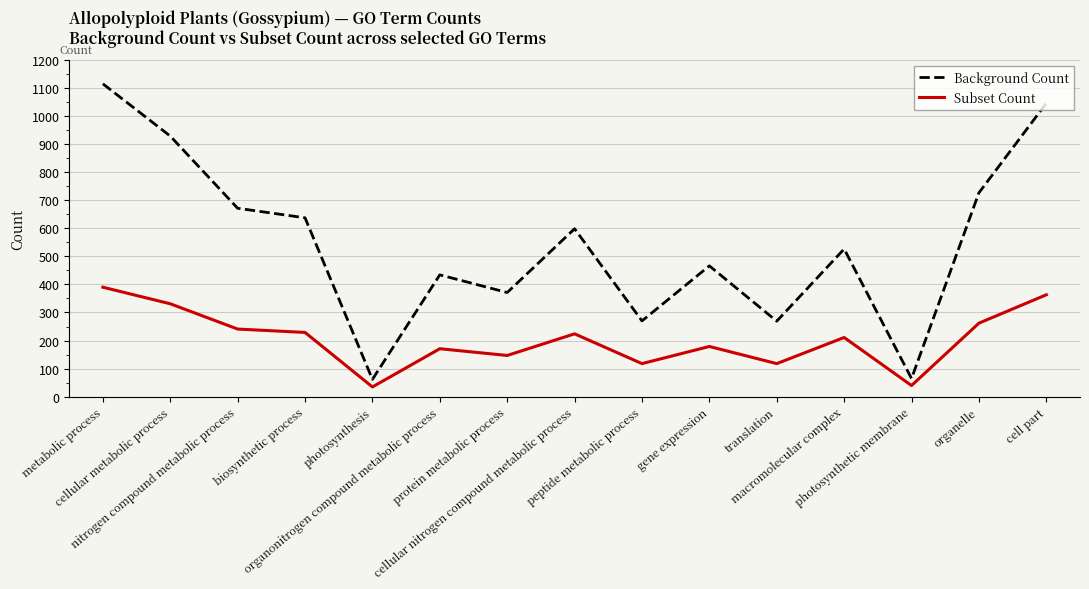

What is the maximum value for Background Count?

1114